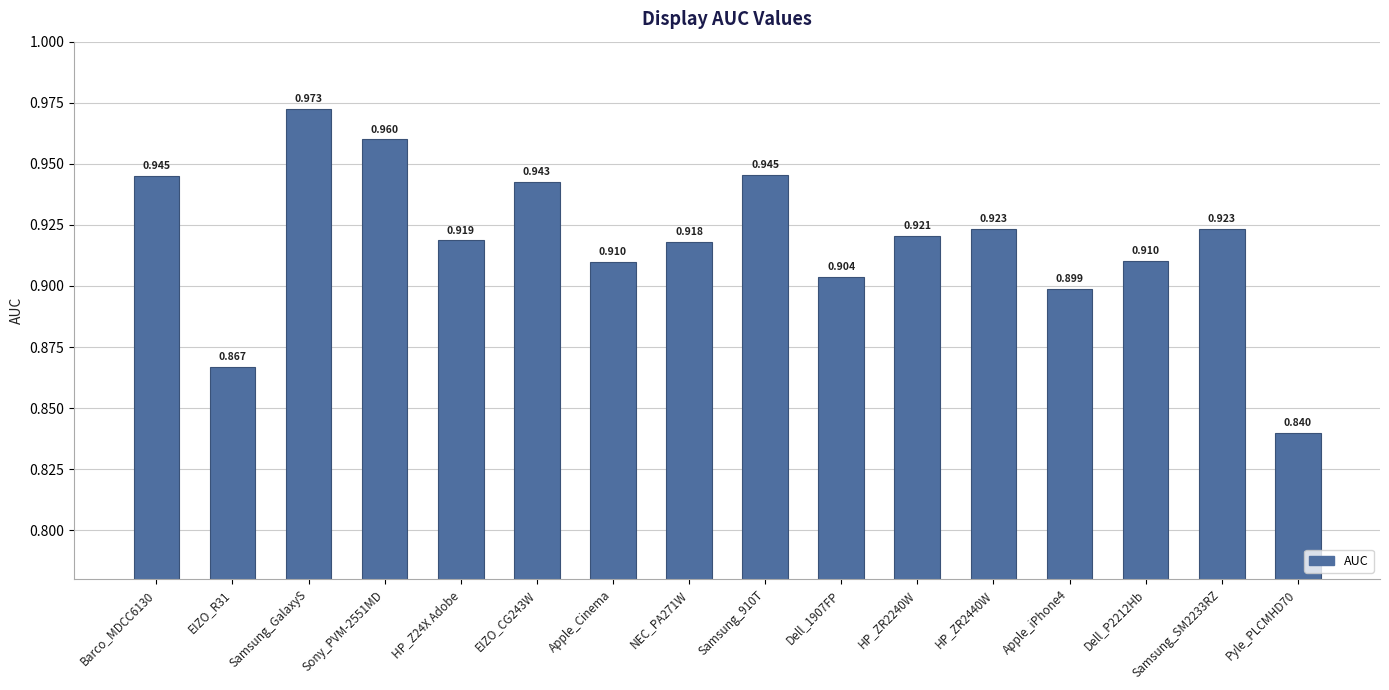

At which category does the chart reach its peak across all series?

Samsung_GalaxyS